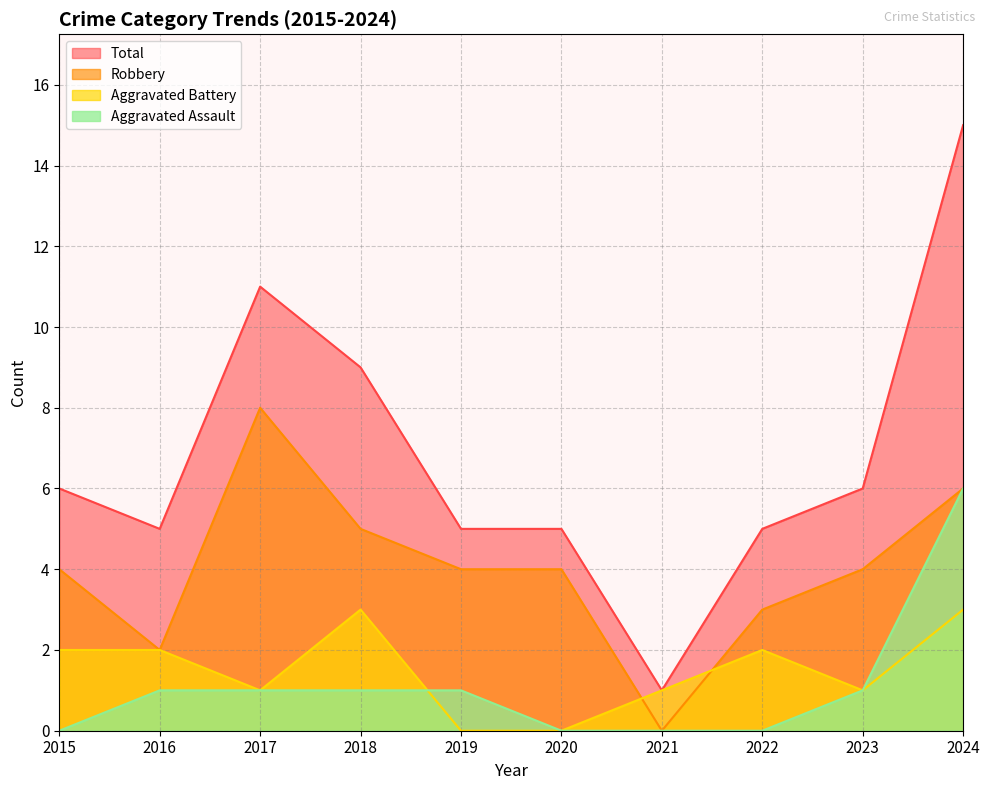

True or false: Aggravated Battery and Total intersect in this chart.

False